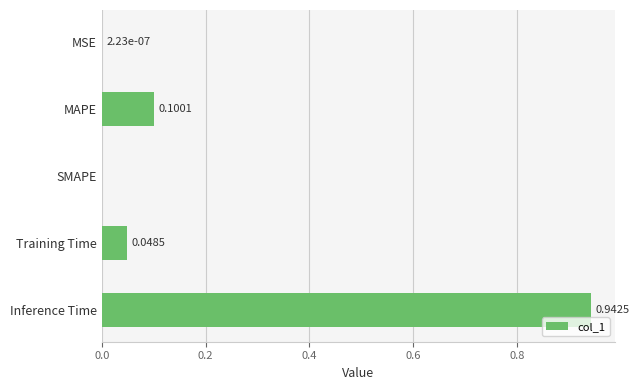

Which label corresponds to the largest value in the chart?

Inference Time